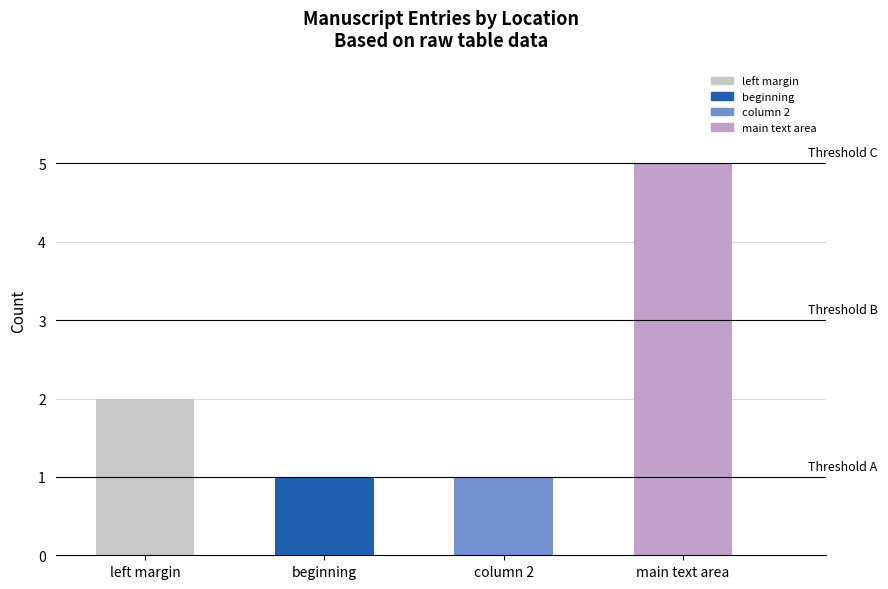

At which category does the chart reach its peak across all series?

main text area